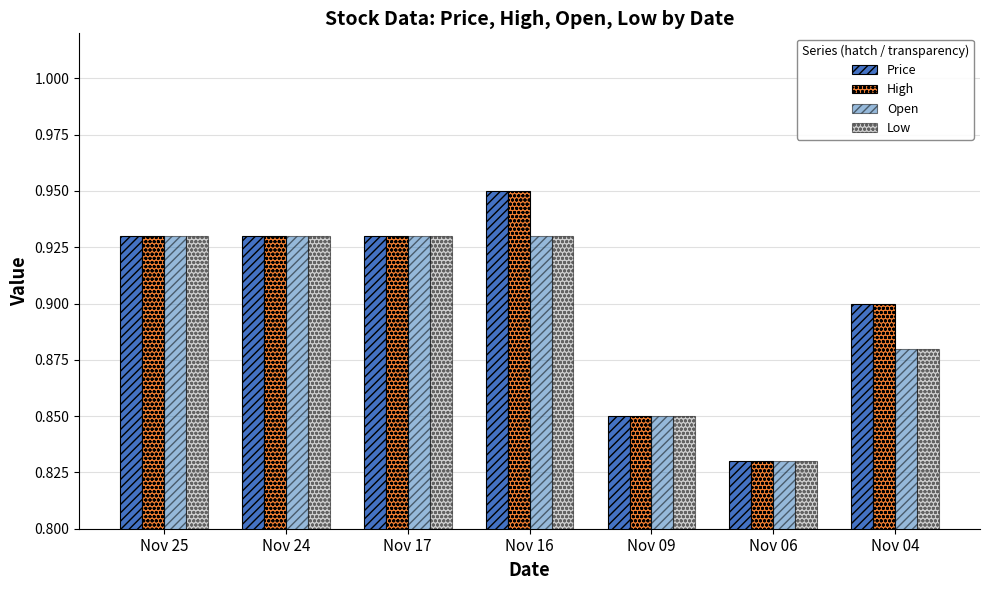

Which series has the widest spread of values?

Price